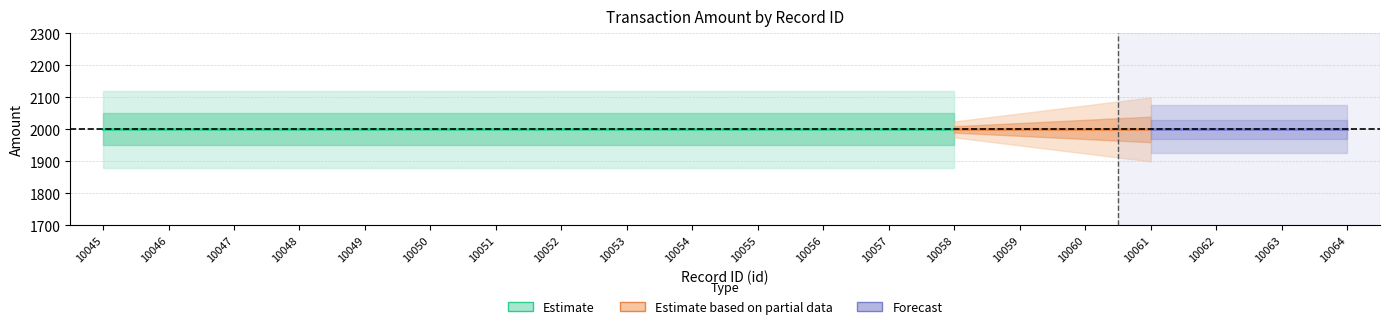

Between 10051 and 10045, which is larger?

10051